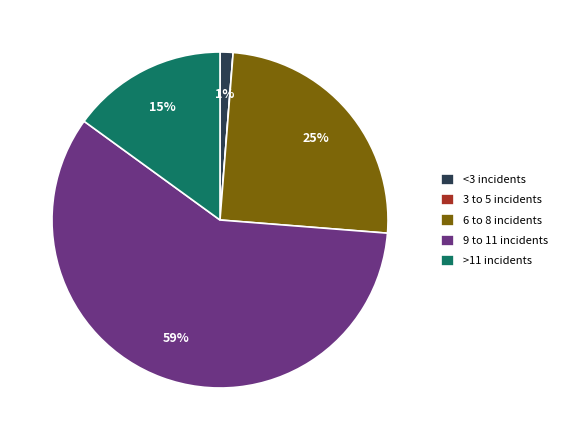

The <3 incidents slice represents 1% of the pie. True or false?

True